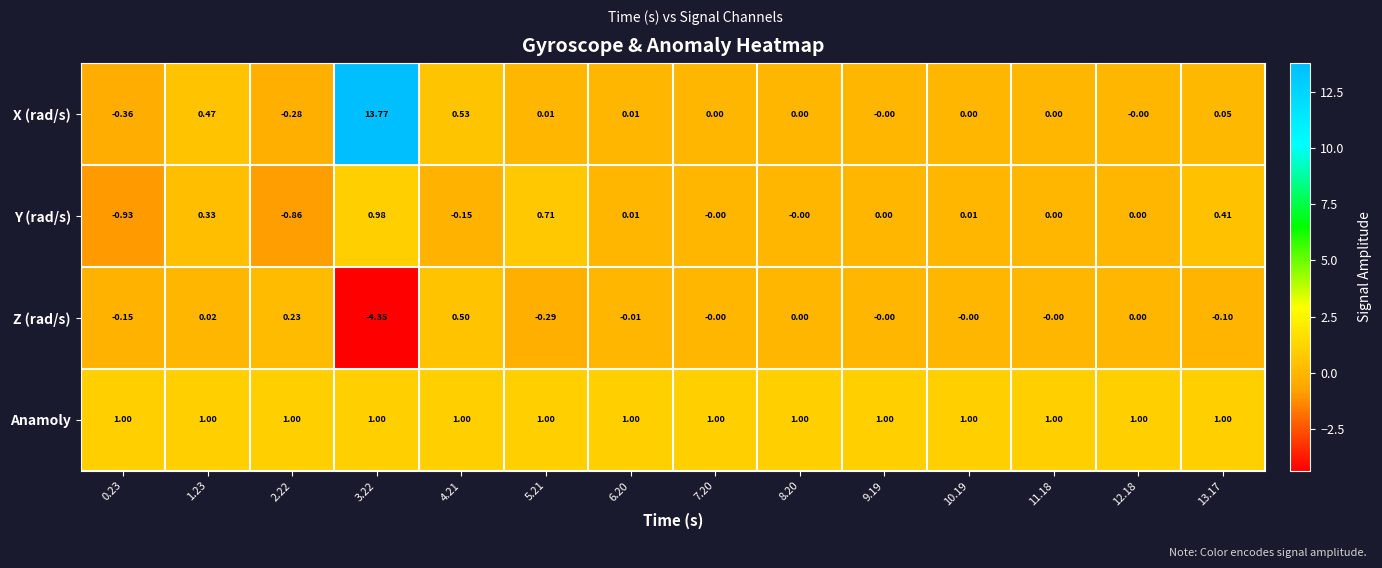

Is the value of X (rad/s) at 0.23 greater than the value of Anamoly at 2.22?

No